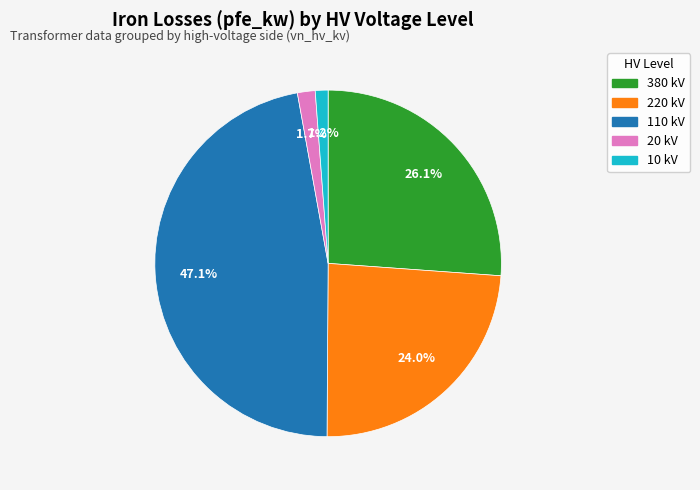

Is there any slice that represents more than half of the pie?

No